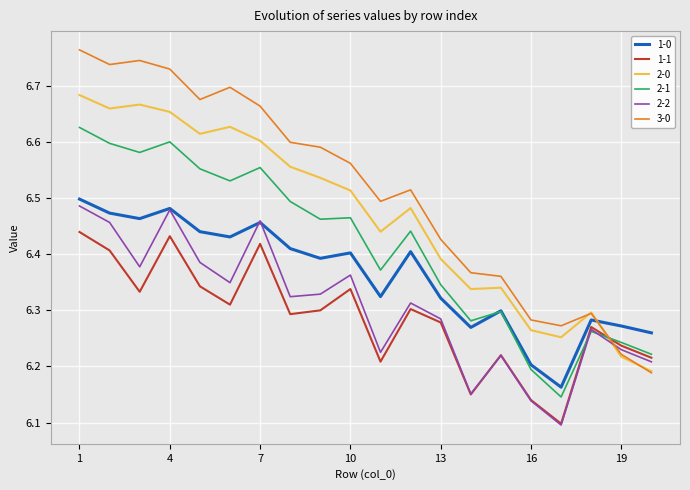

How many intersections are there between 1-0 and 3-0?

1